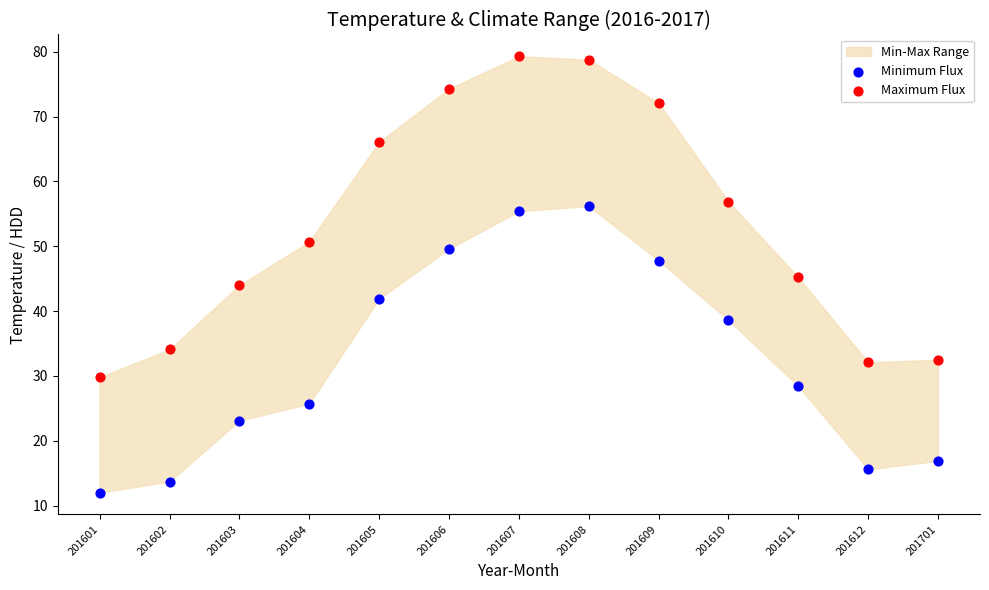

Which series has the widest spread of Y values?

Maximum Flux